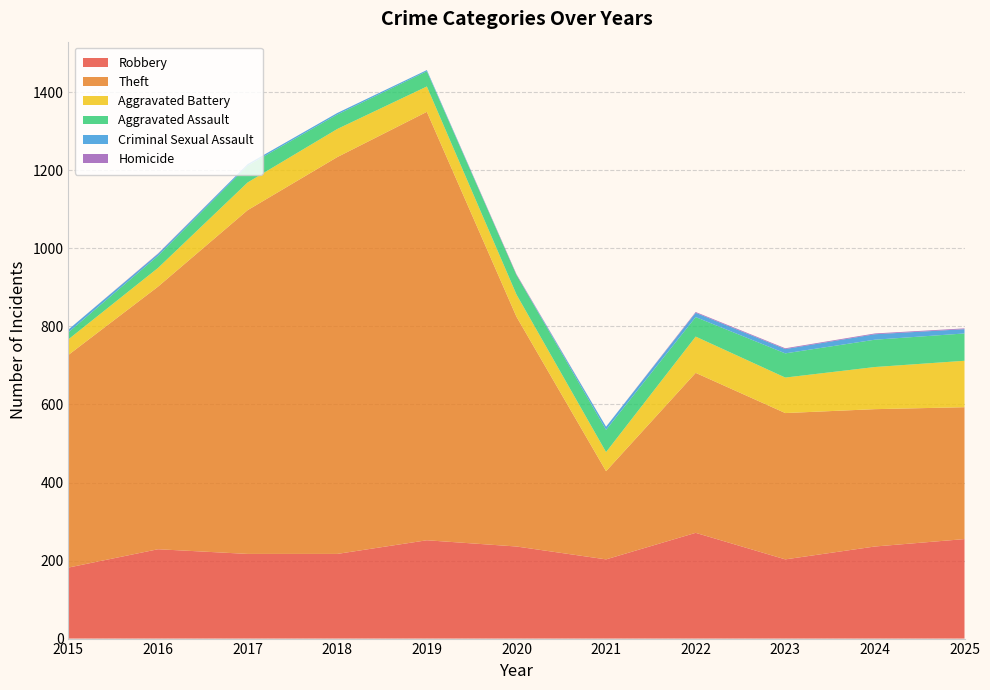

Reading right to left, transcribe all the data shown in this chart.

Robbery: 2025=255	2024=236	2023=203	2022=271	2021=203	2020=236	2019=252	2018=217	2017=217	2016=229	2015=182
Theft: 2025=338	2024=352	2023=375	2022=410	2021=226	2020=589	2019=1098	2018=1017	2017=881	2016=673	2015=545
Aggravated Battery: 2025=119	2024=108	2023=91	2022=93	2021=49	2020=57	2019=65	2018=72	2017=71	2016=48	2015=40
Aggravated Assault: 2025=70	2024=70	2023=62	2022=50	2021=57	2020=50	2019=39	2018=37	2017=43	2016=31	2015=18
Criminal Sexual Assault: 2025=11	2024=14	2023=11	2022=11	2021=8	2020=0	2019=3	2018=4	2017=4	2016=5	2015=7
Homicide: 2025=2	2024=2	2023=2	2022=2	2021=0	2020=2	2019=0	2018=0	2017=0	2016=1	2015=0